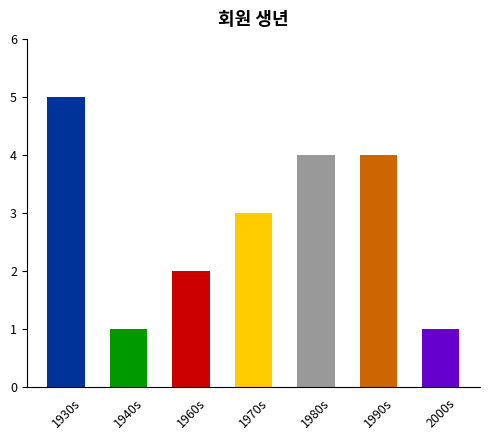

The value at 1930s is 1. True or false?

False